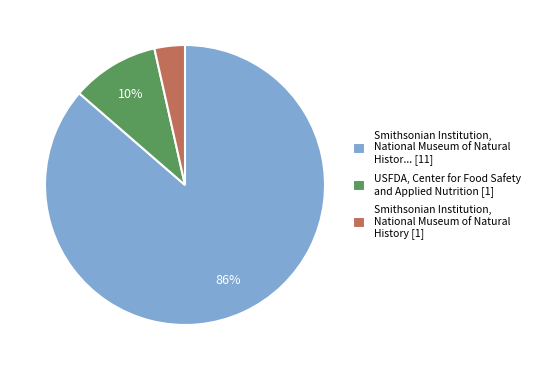

Does Smithsonian Institution, National Museum of Natural Histor... [11] represent more than half of the total?

Yes